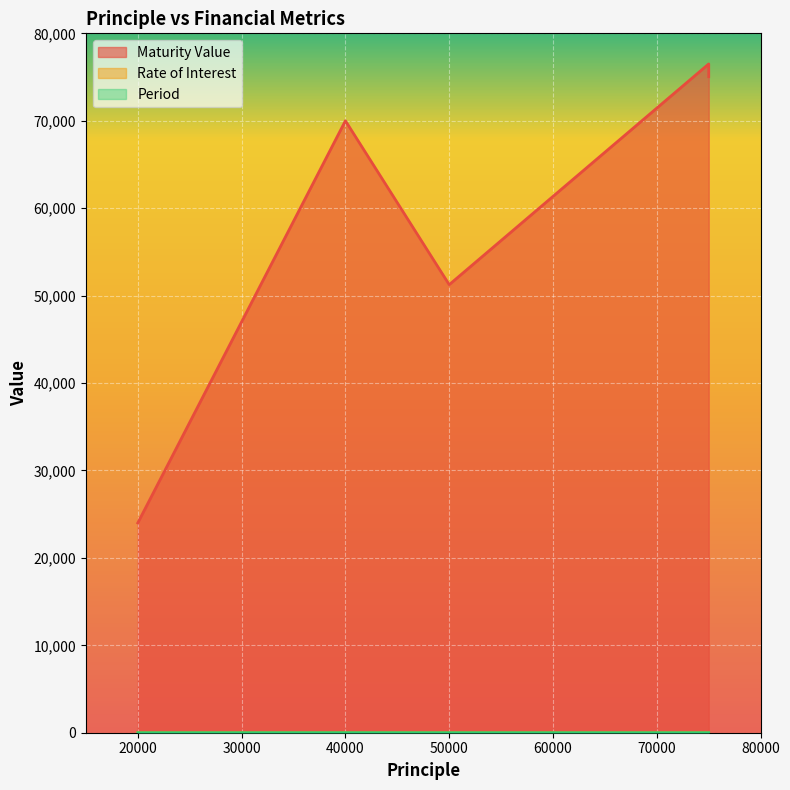

True or false: Rate of Interest and Period intersect in this chart.

False